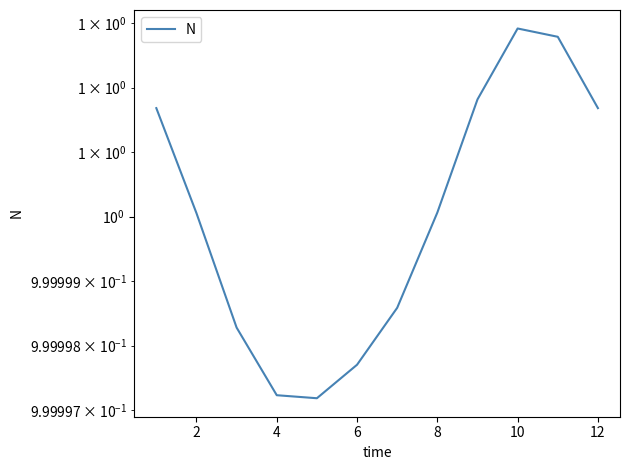

How many series are shown in this chart?

1